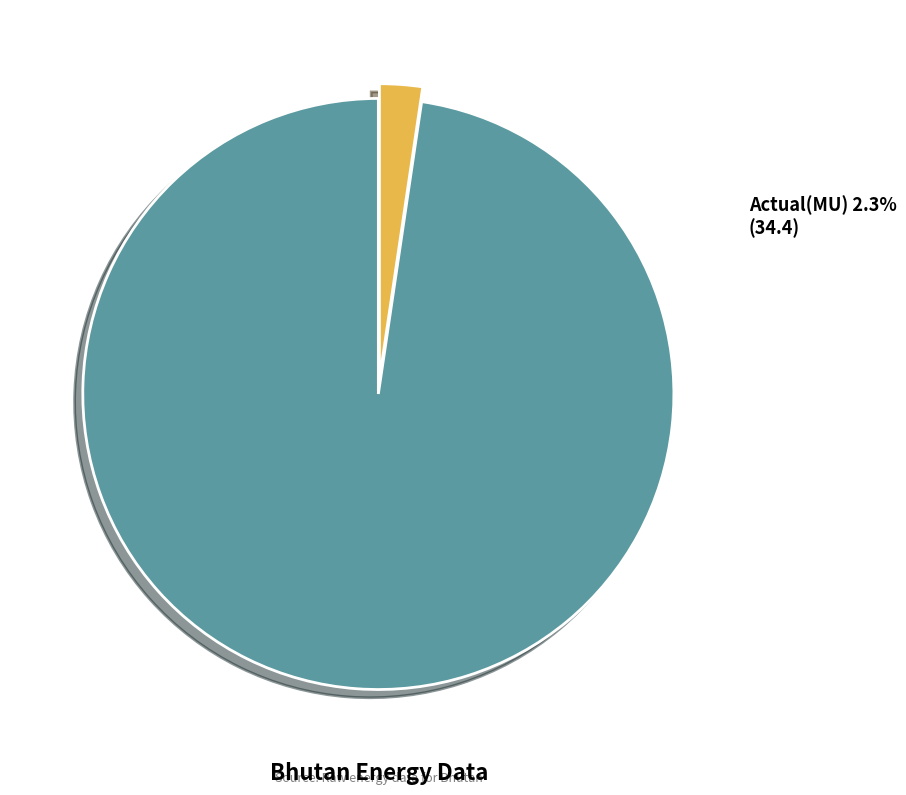

Does Day peak (MW) account for over 50% of the chart?

Yes